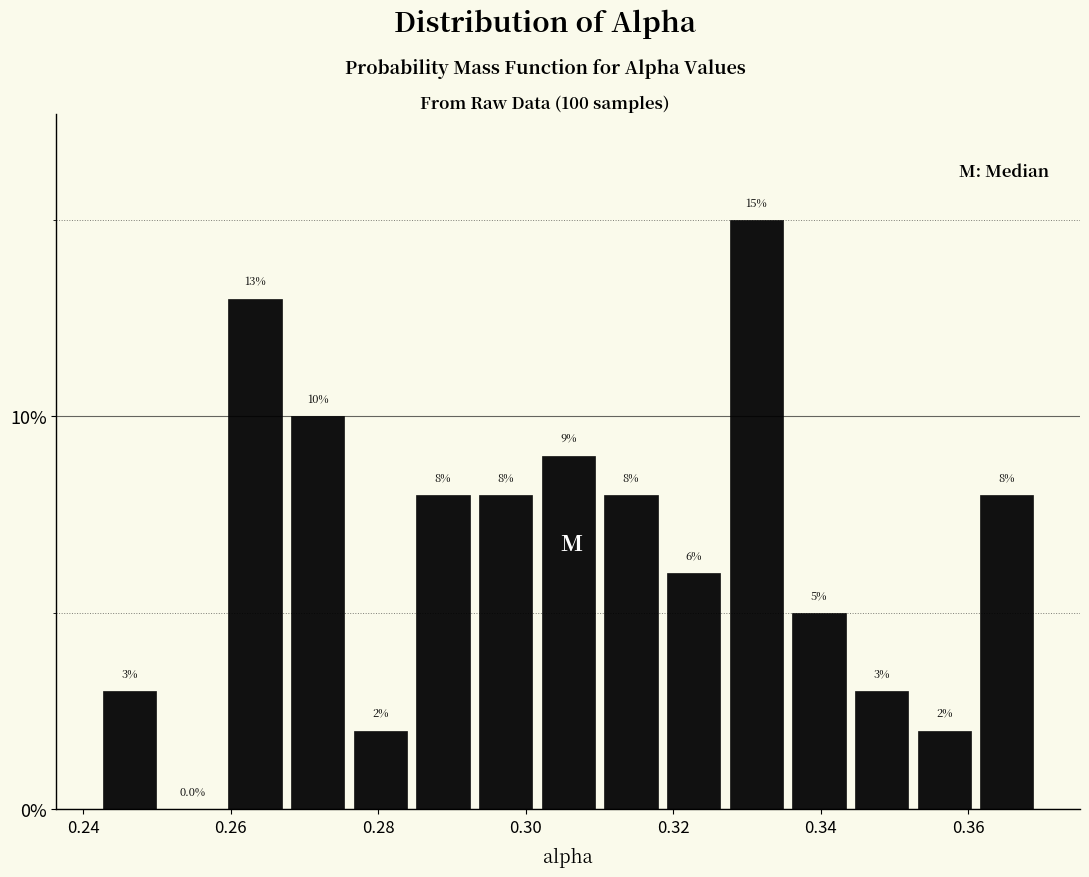

How tall is the bar that spans 0.242 to 0.250 on the x-axis? The bar edges are not printed on the chart, so give them approximately, as read against the axis.

3.0